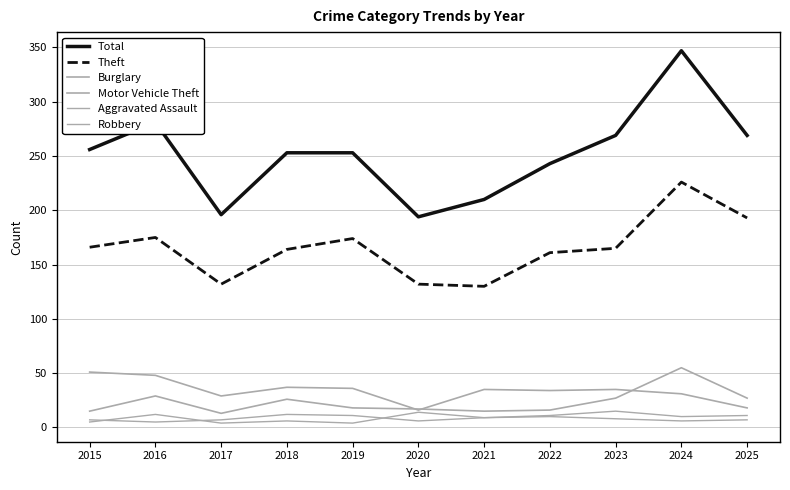

At which category does Burglary reach its first local peak?

2018